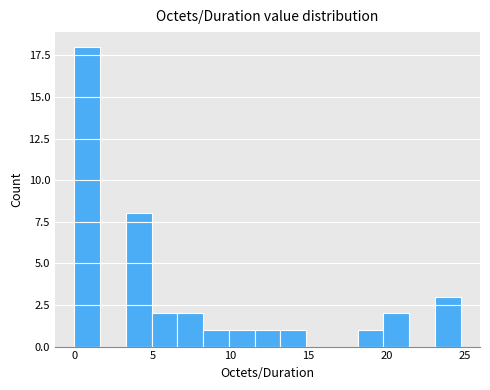

Around what value on the x-axis is the tallest bar? Give the approximate position of its centre, as read against the axis.

1.0